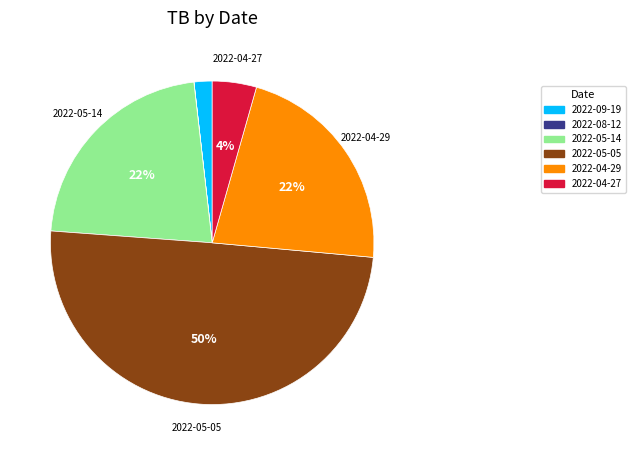

Is the sum of 2022-04-29 and 2022-04-27 greater than half?

No